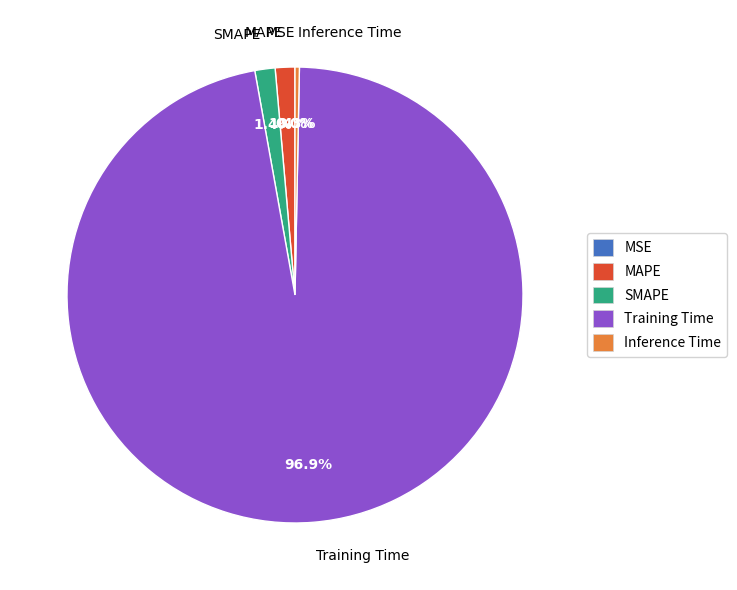

To the nearest percent, what portion does Training Time represent?

97%